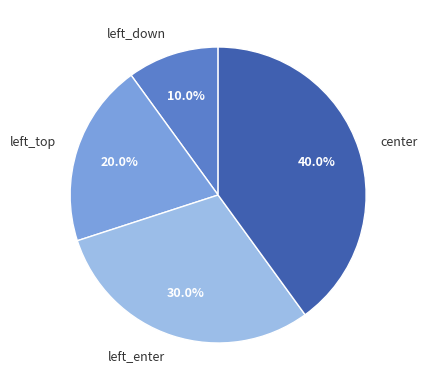

What portion of the pie excludes left_enter?

70.0%